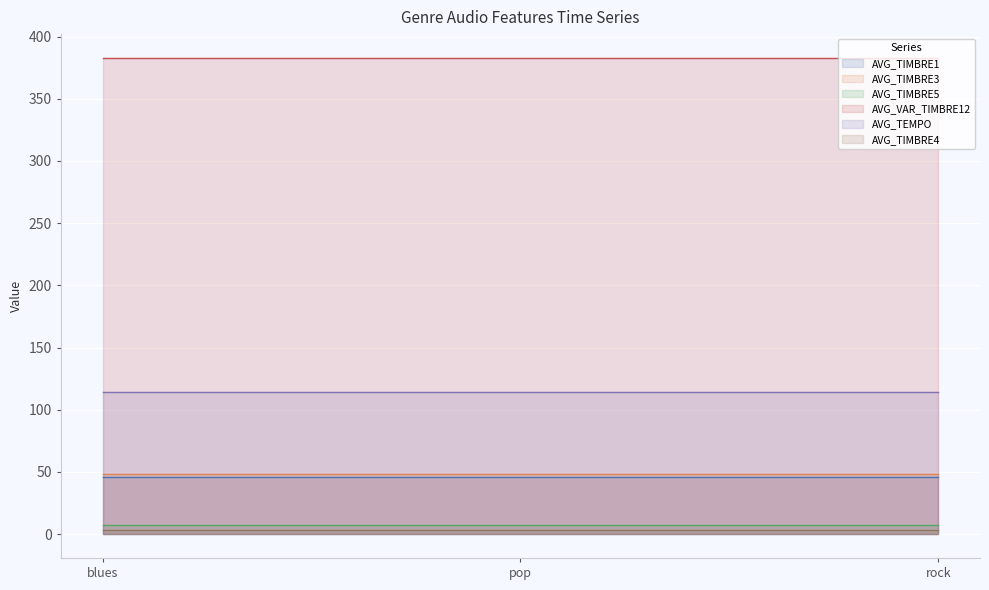

What is the lowest value of the AVG_TIMBRE5 series?

7.5